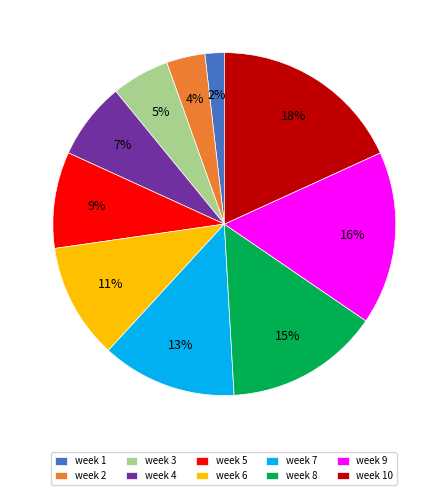

What percentage is the week 8 slice, to the nearest percent?

15%